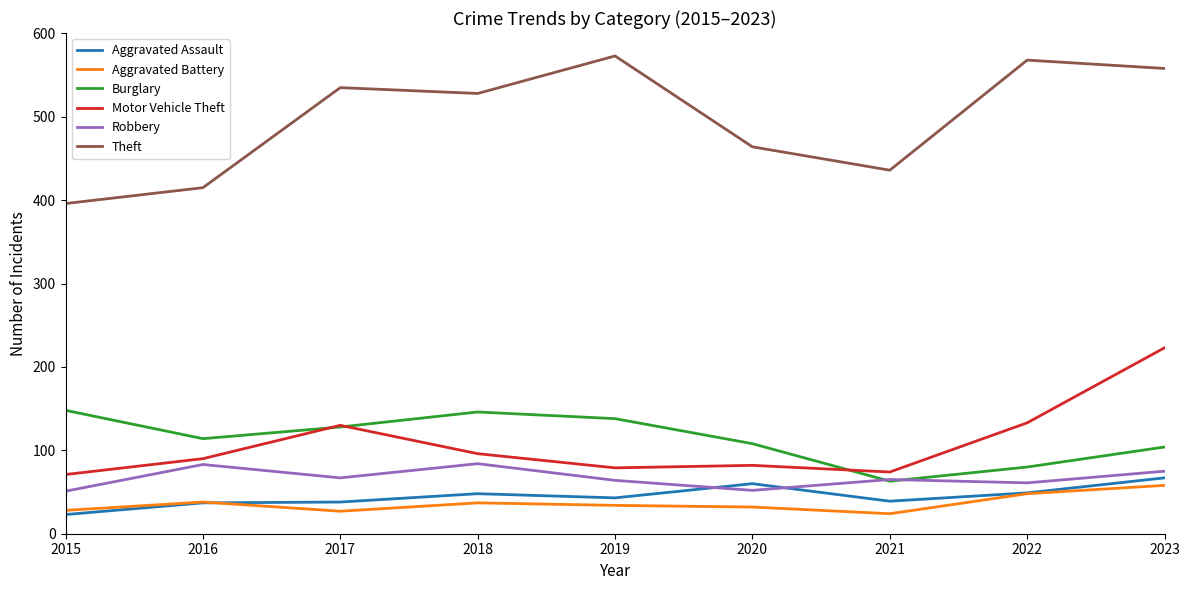

What is the difference between the second highest and minimum values in the Motor Vehicle Theft series?

62